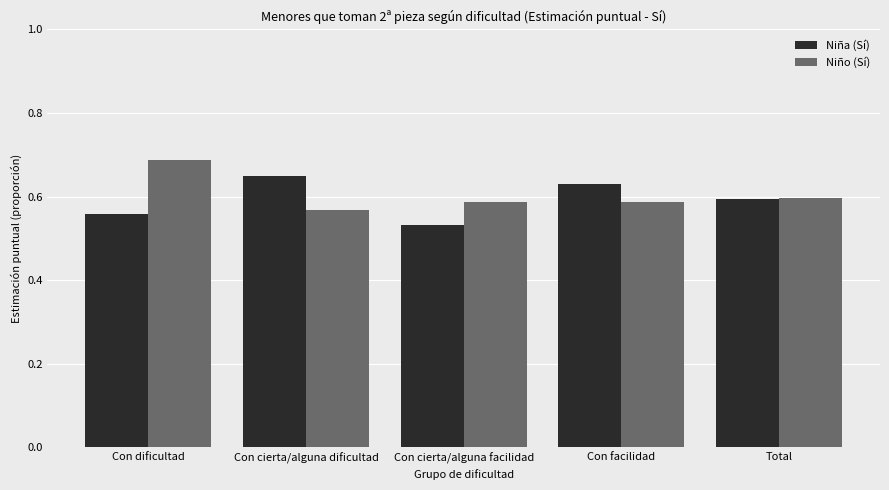

Which series changed the most between Con dificultad and Con cierta/alguna dificultad?

Niño (Sí)